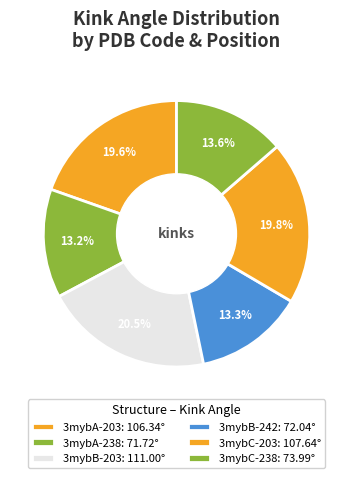

To the nearest percent, what is the average slice percentage?

17%